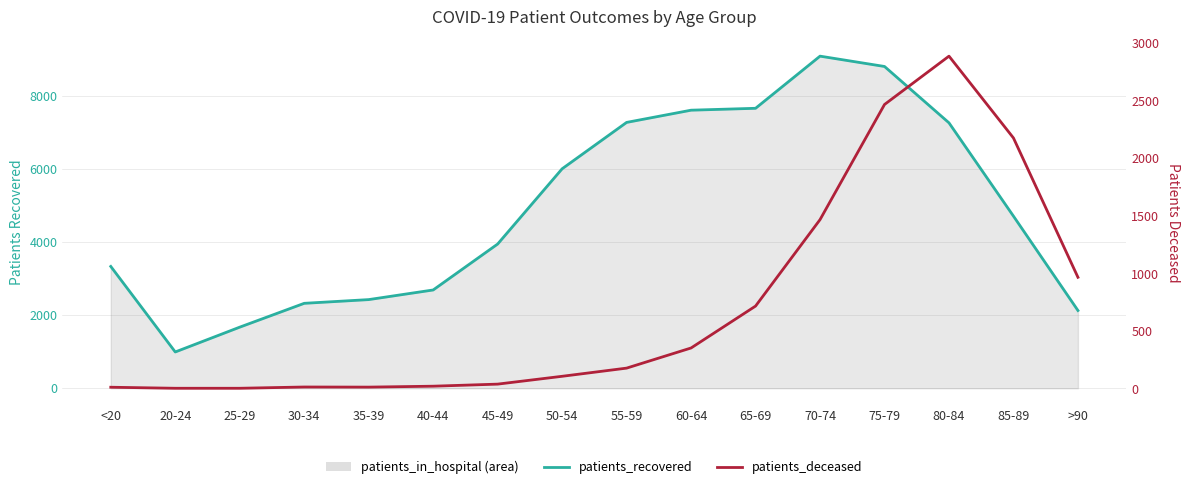

What is the average value of the patients_deceased series?

714